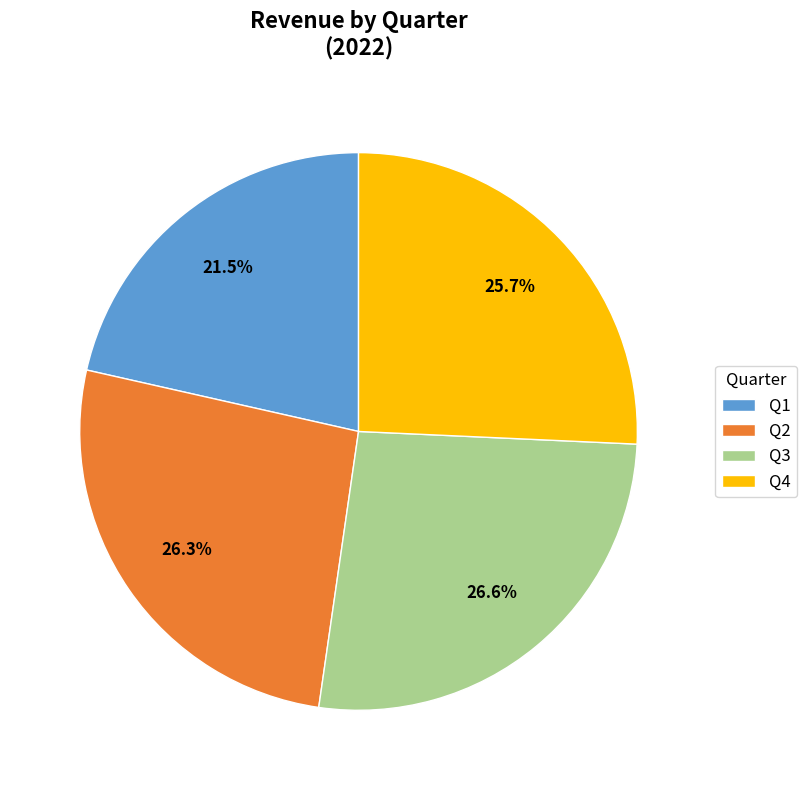

Which category has the smallest portion of the pie?

Q1